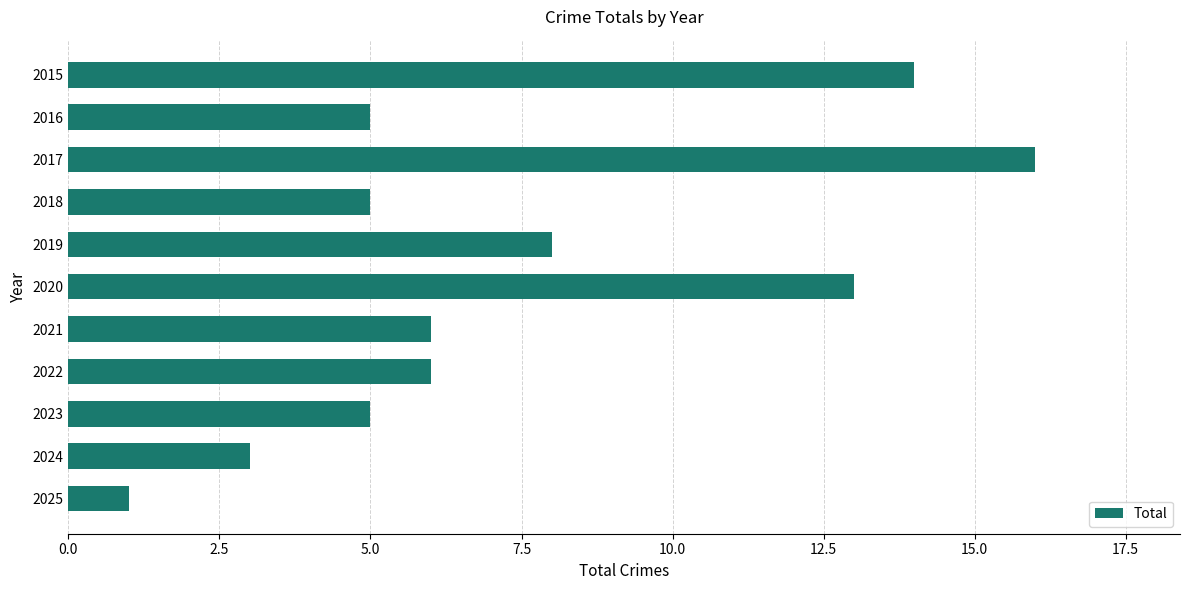

What is the value of the 10th bar from the top?

3